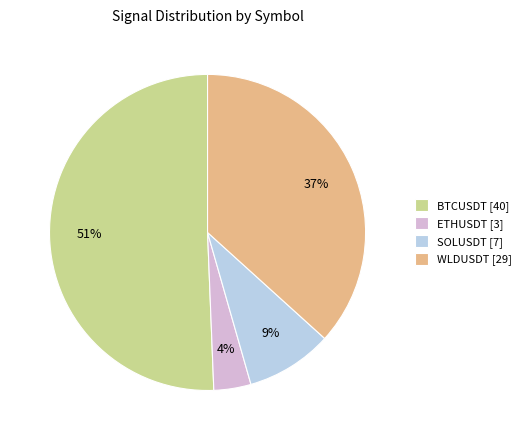

To the nearest percent, what is the difference between the largest and smallest slice percentages?

47%